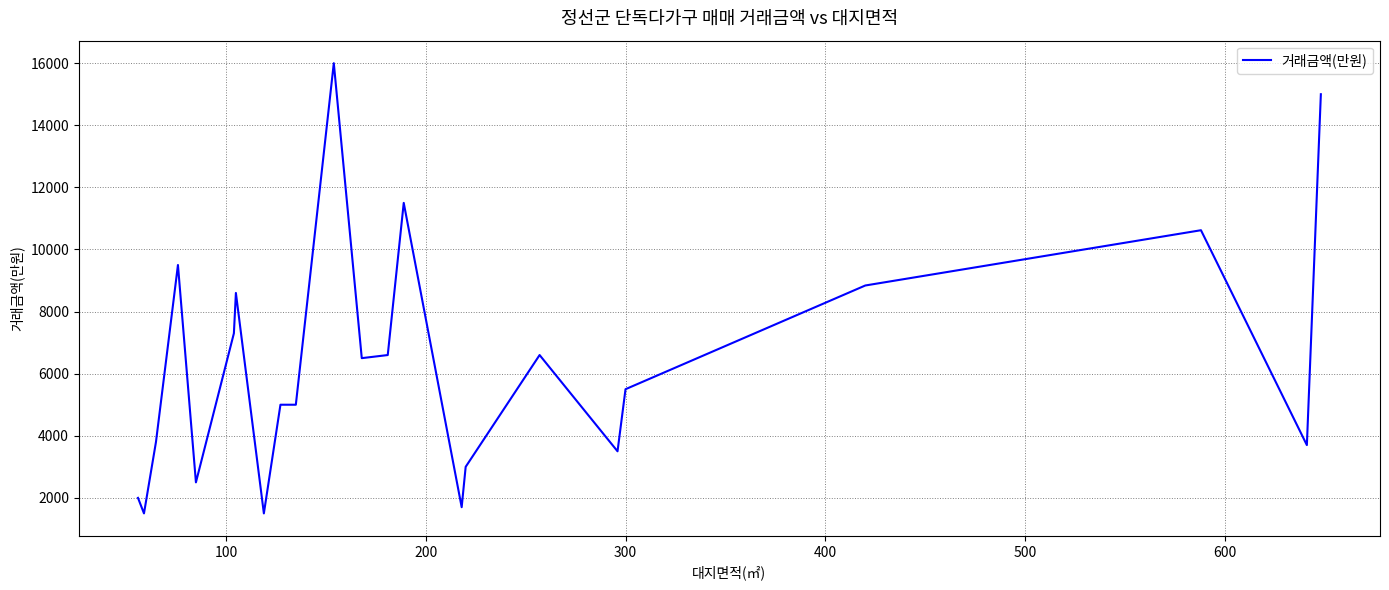

What is the minimum value shown in the chart?

1500